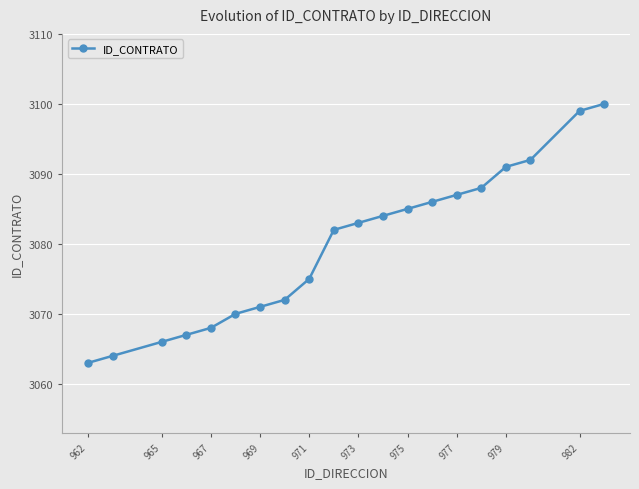

How many data points are less than 3083?

10